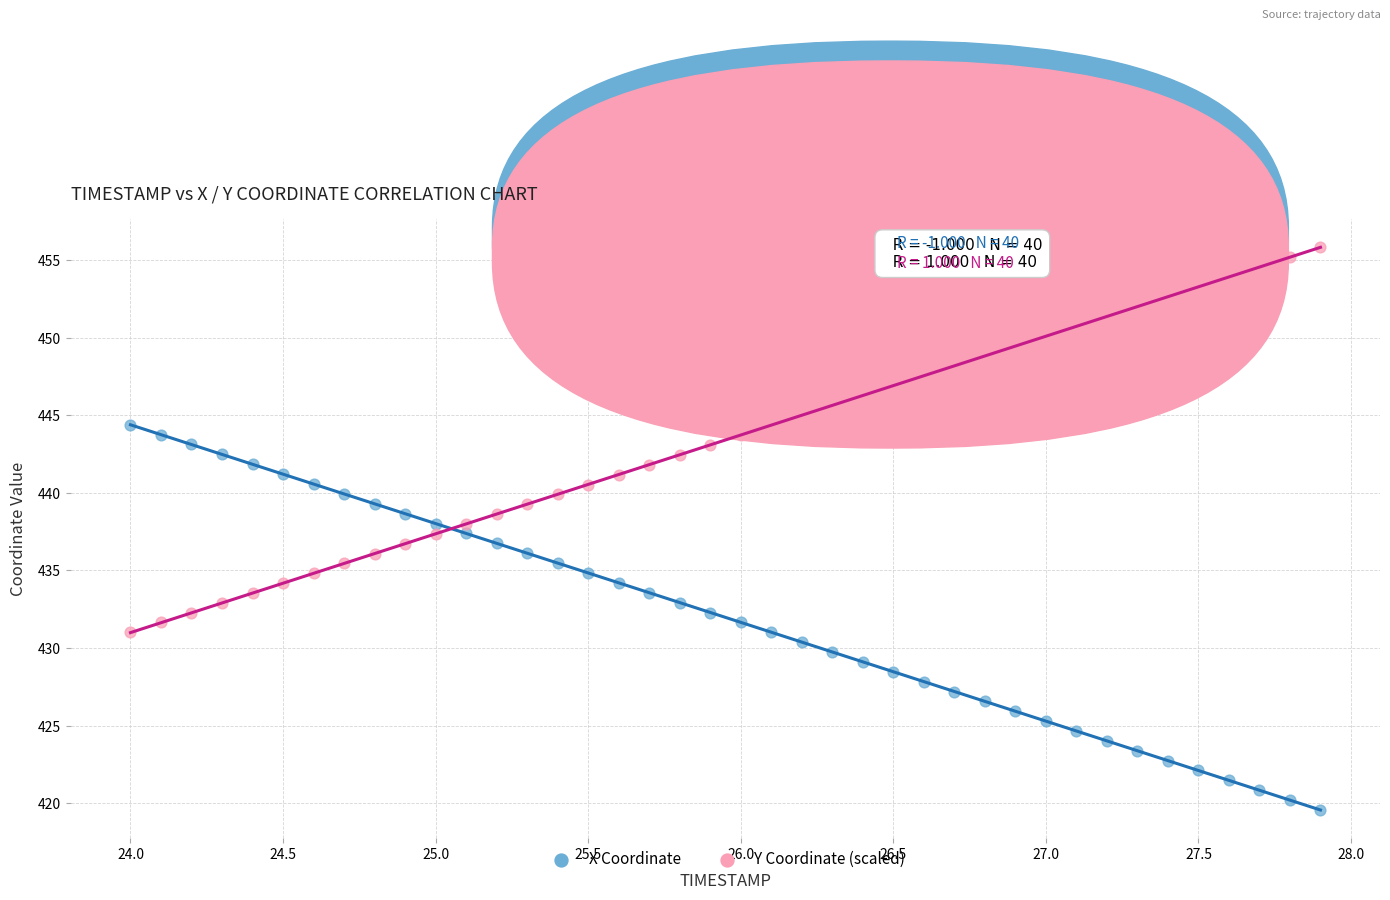

Which series contains the lowest Y value?

X Coordinate